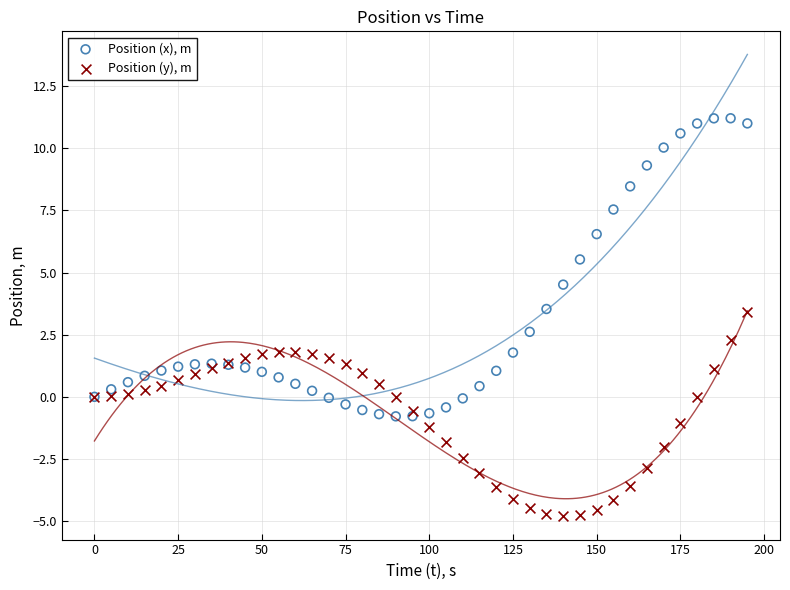

Which series contains the highest Y value?

Position (x), m